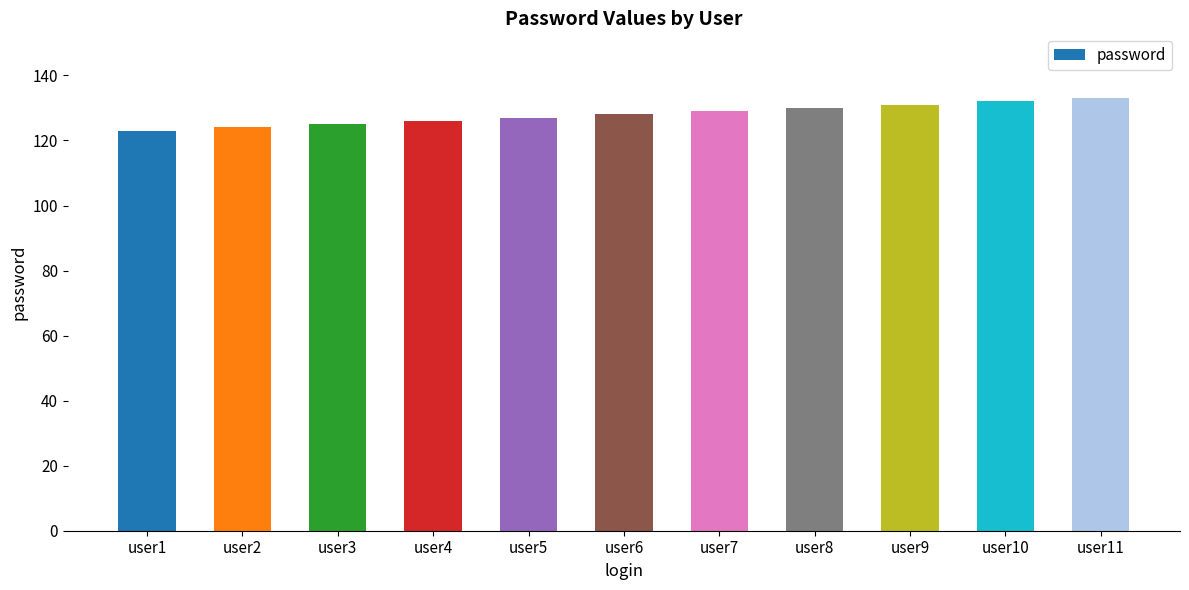

How many data points does each series have?

11